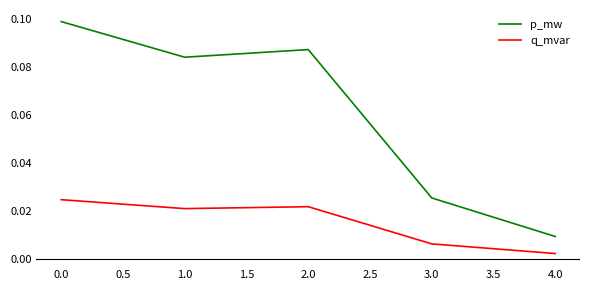

Which series has the largest range (max minus min)?

p_mw